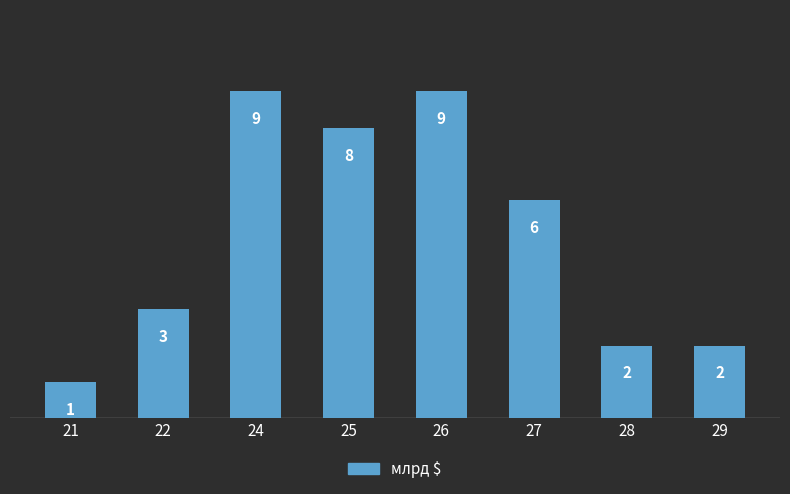

What is the difference between the second highest and minimum values?

8